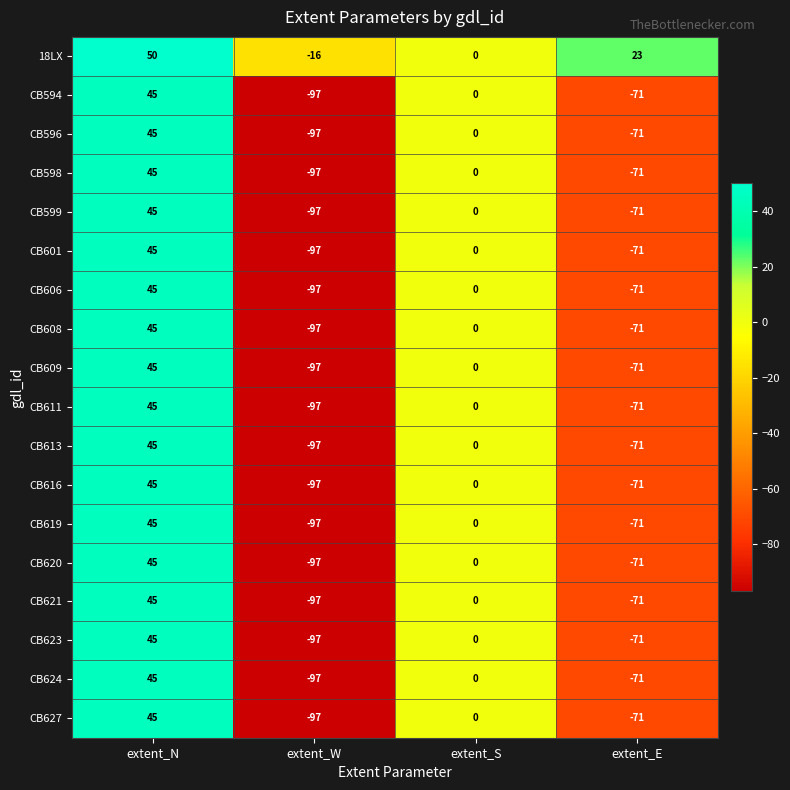

The value of CB613 at extent_E is -71. True or false?

True